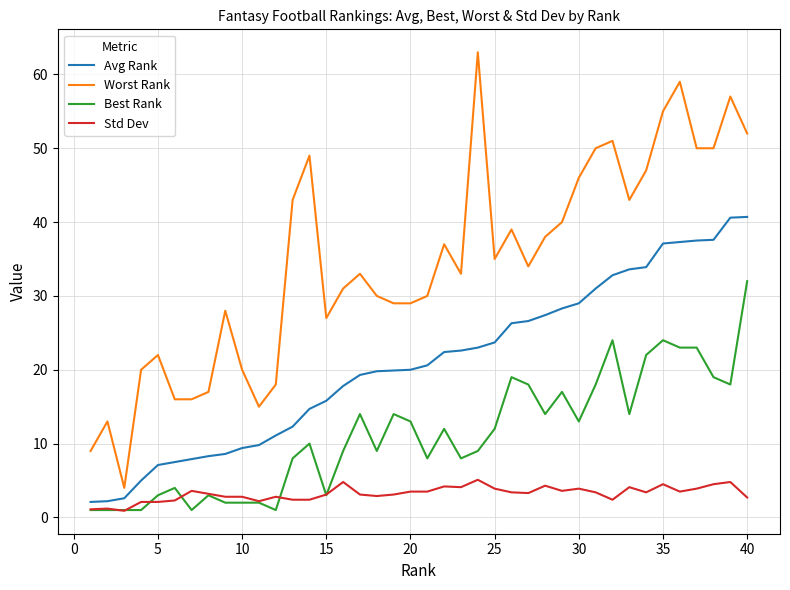

List the series in order of their peak value, lowest first.

Std Dev, Best Rank, Avg Rank, Worst Rank